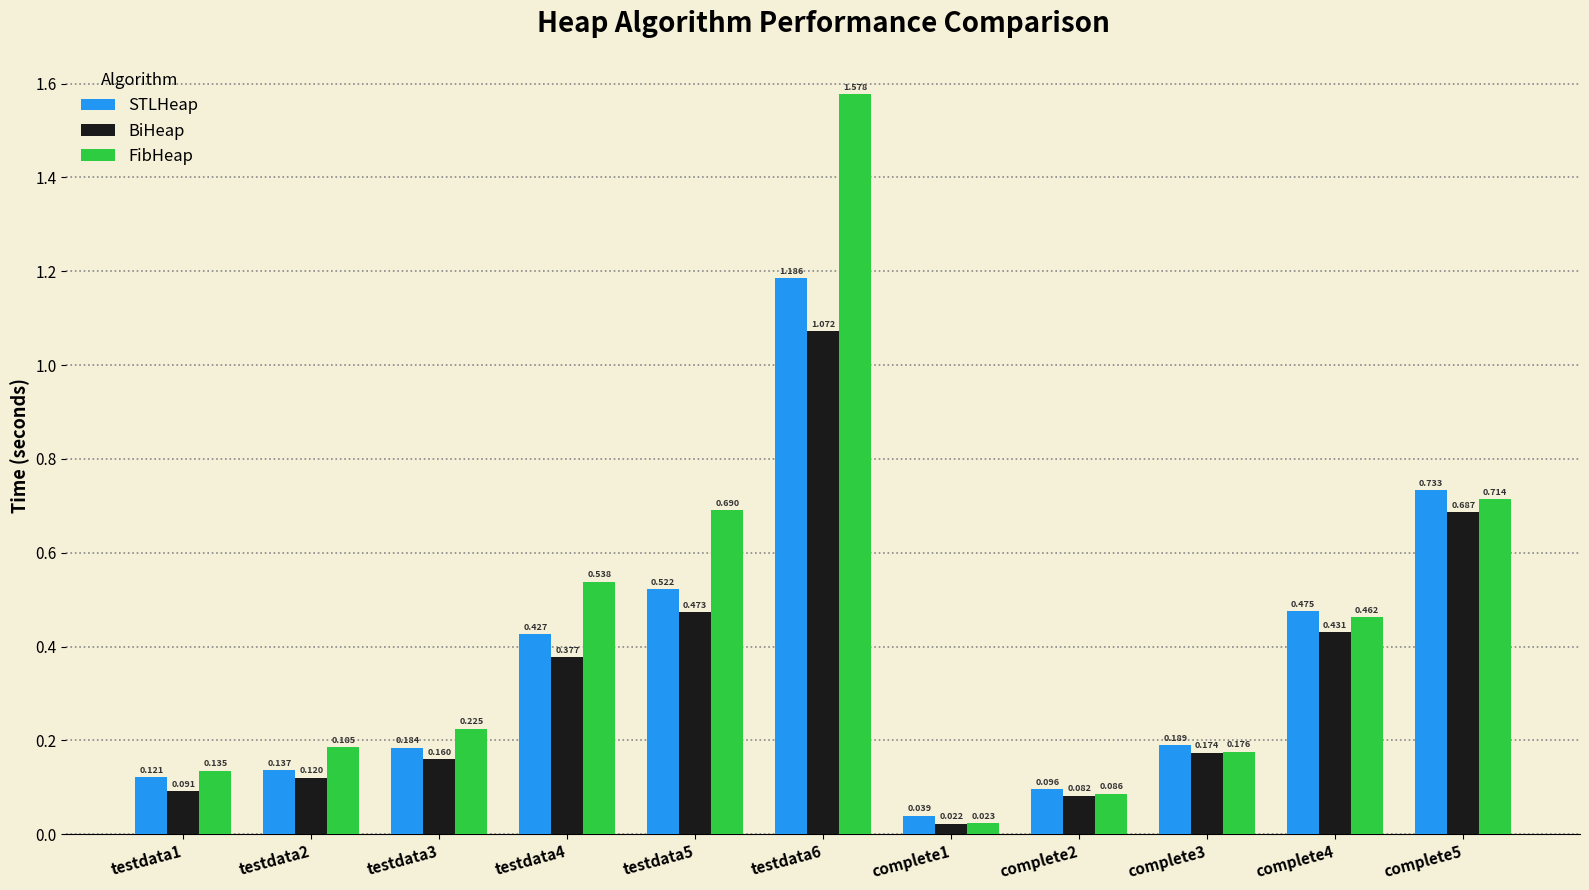

Rank the series by their average value, from highest to lowest.

FibHeap, STLHeap, BiHeap